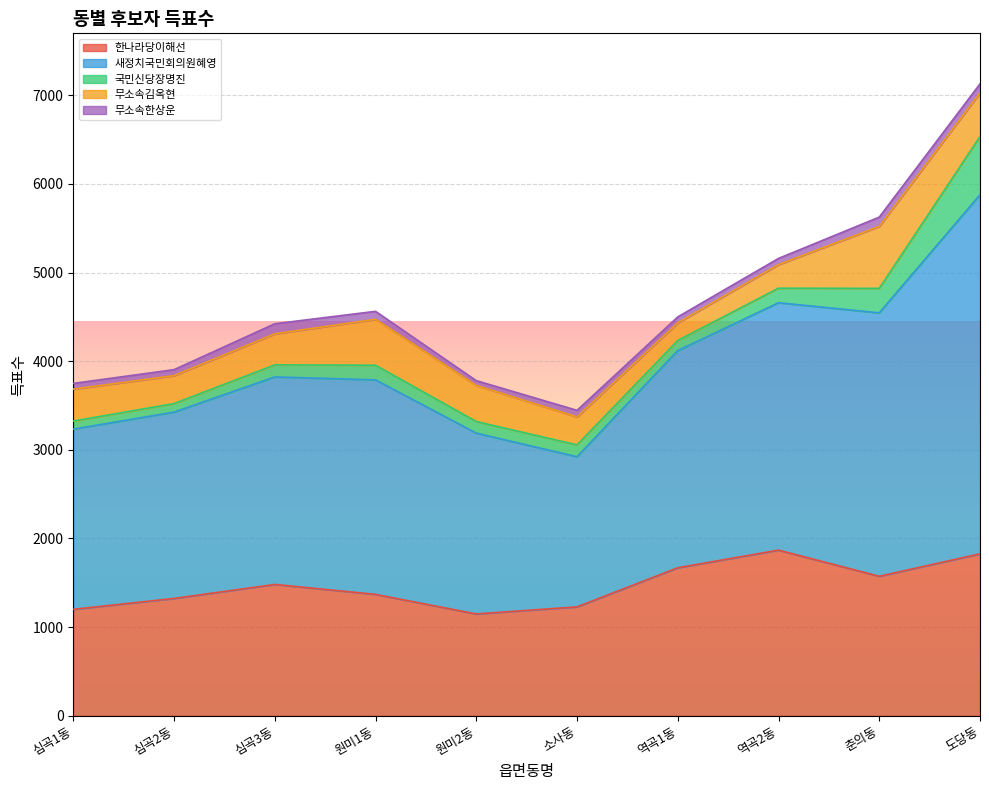

What is the sum of all 새정치국민회의원혜영 values?

24894